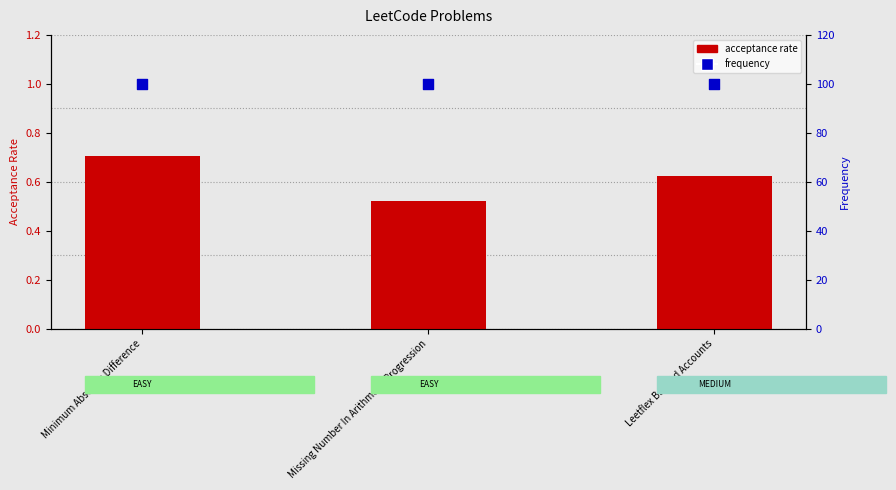

Which series has the widest spread of Y values?

acceptance rate